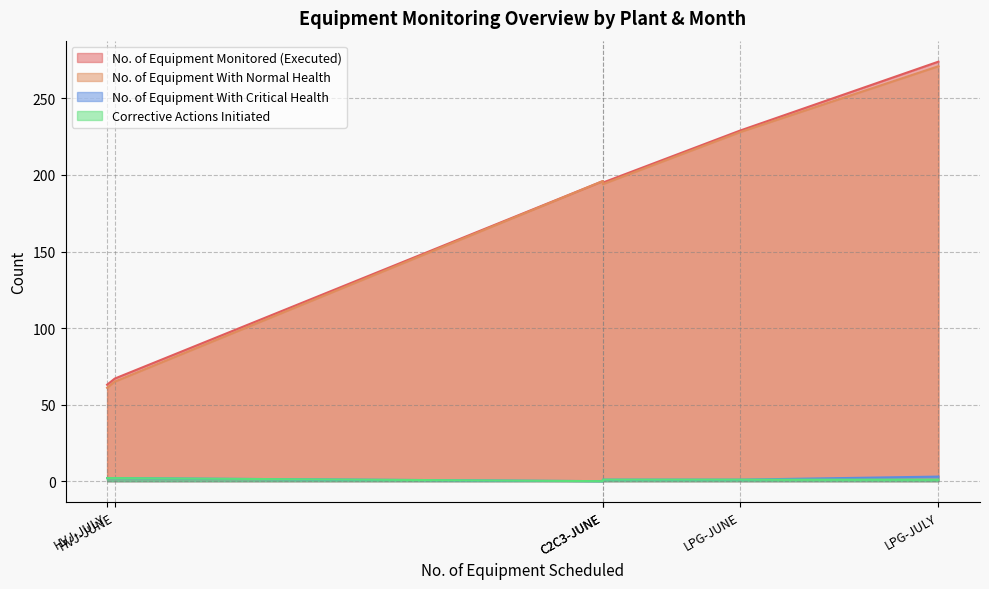

Does the chart display data point markers on the line(s)?

No